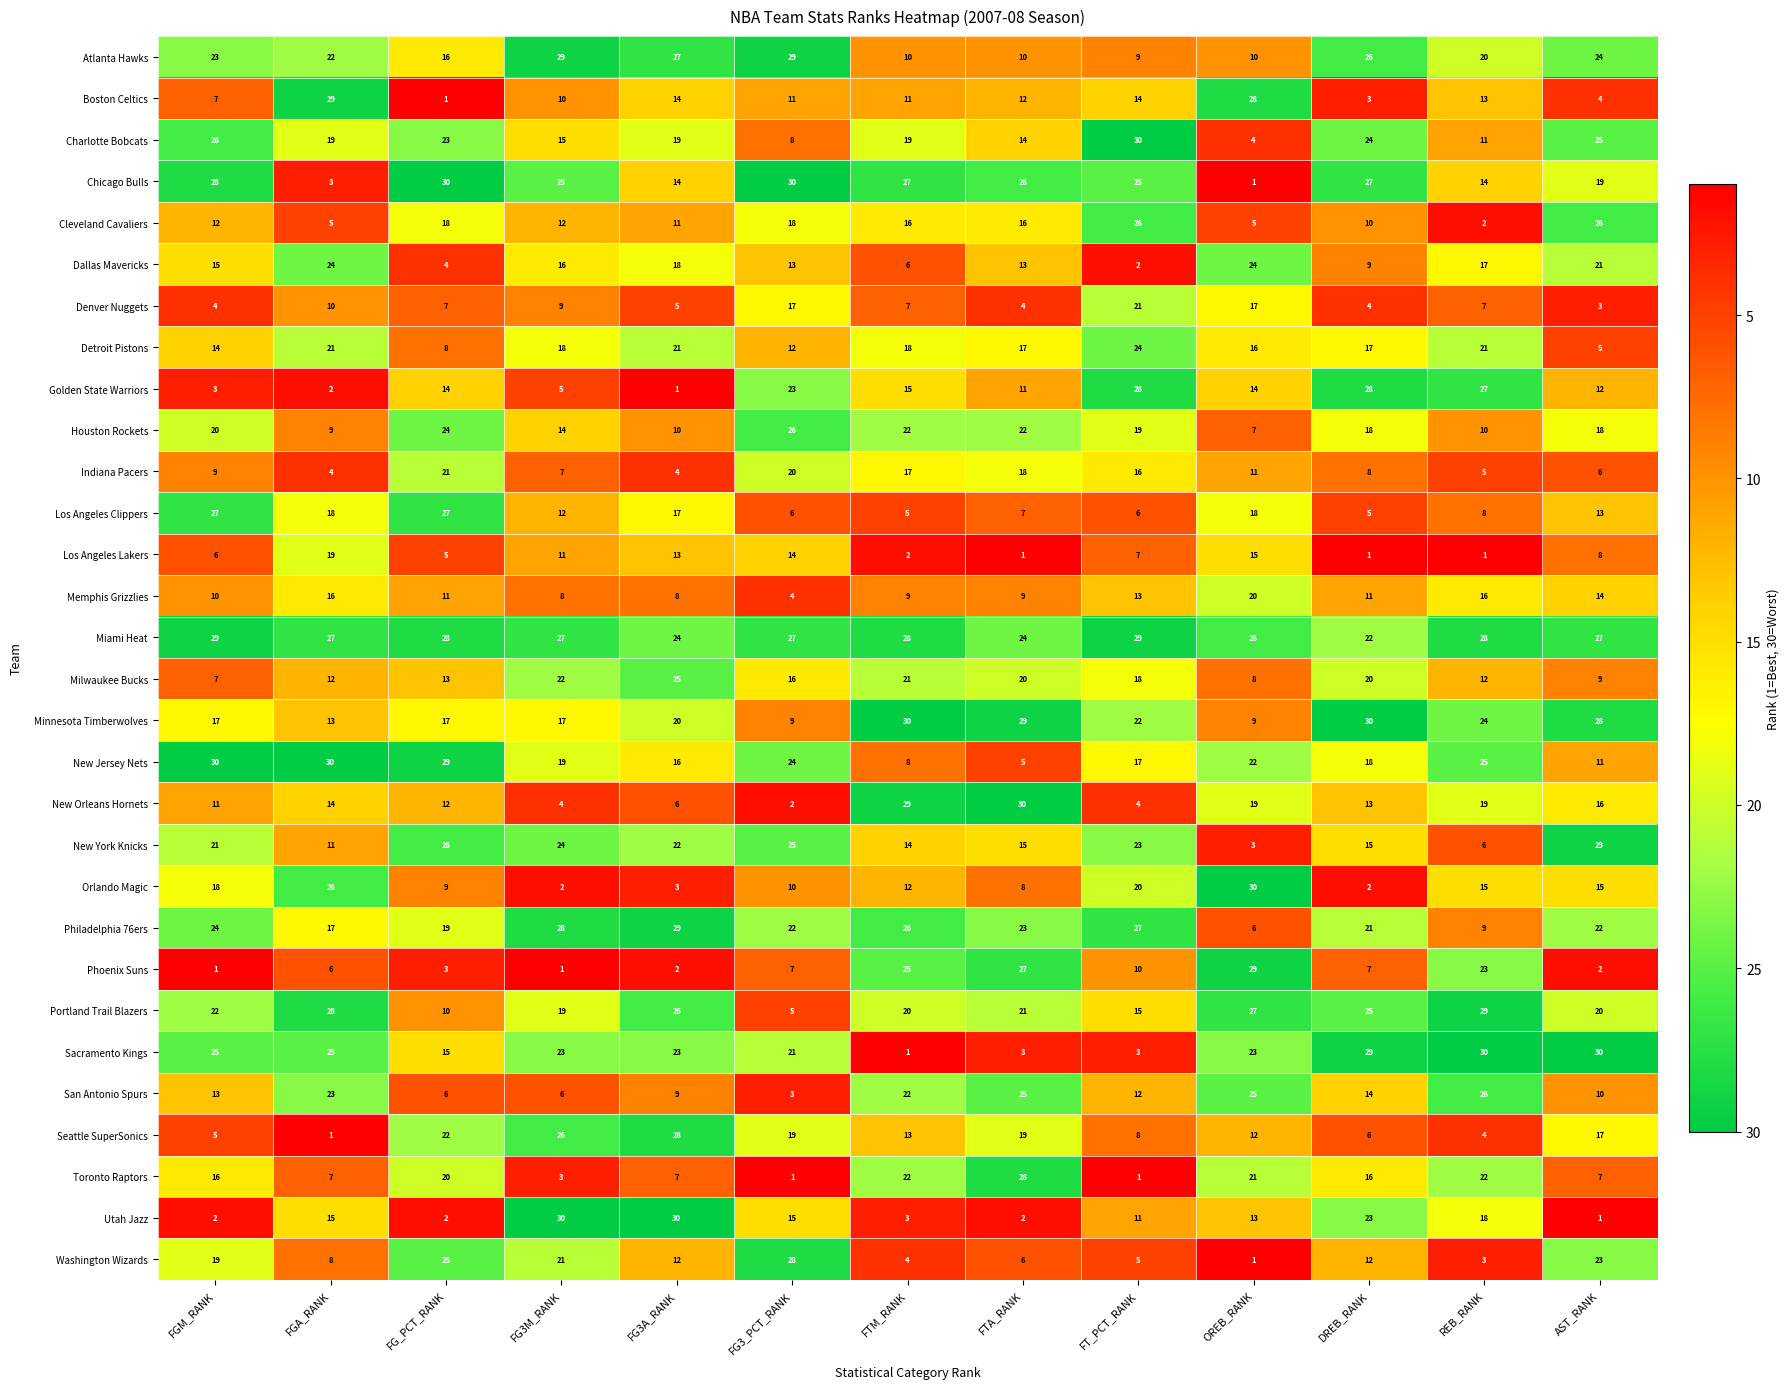

What is the difference between the second highest and minimum values in the Miami Heat series?

7